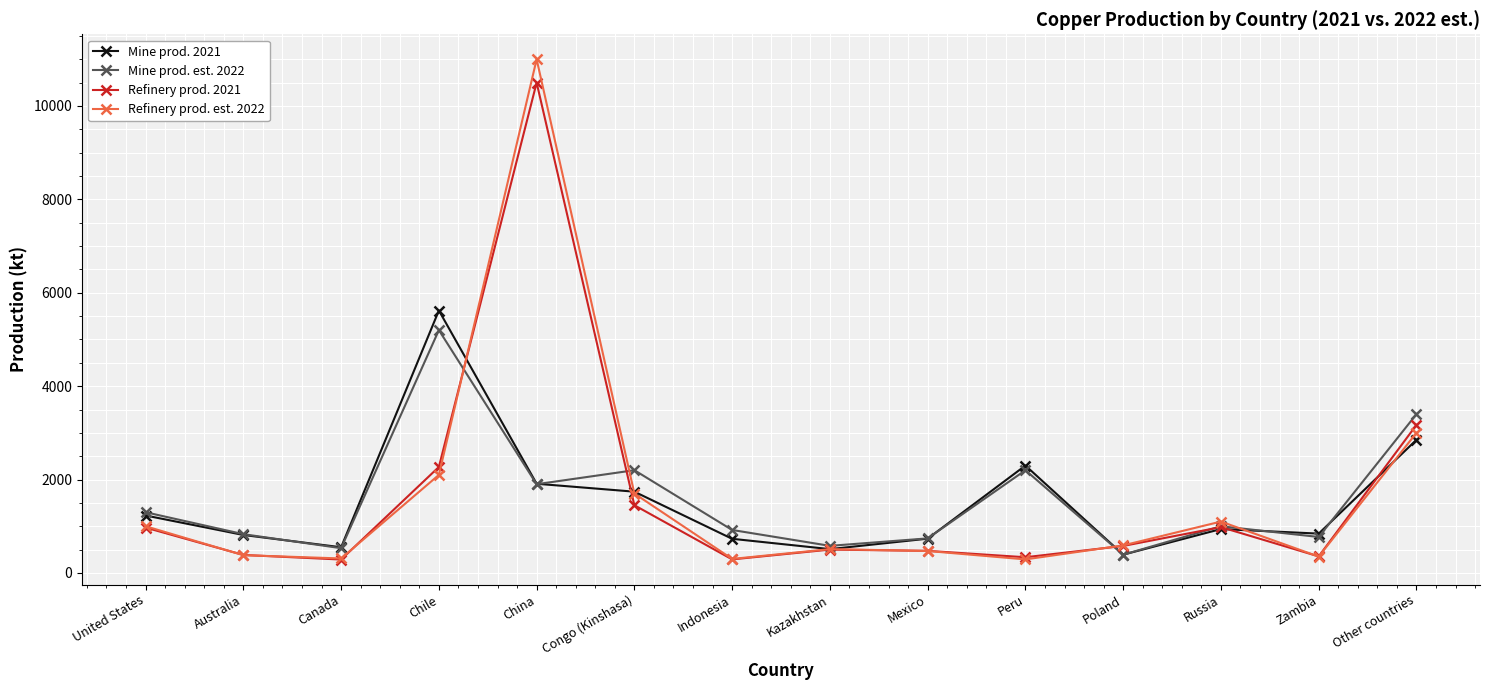

The Refinery prod. 2021 series shows 473 at Mexico. True or false?

True